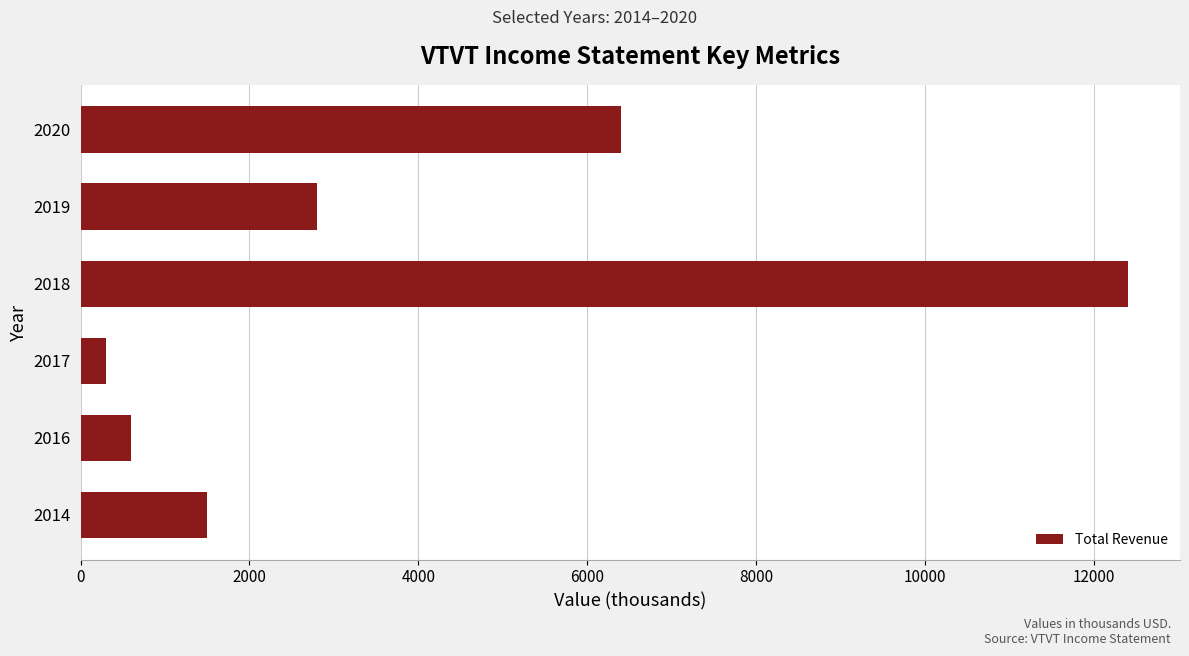

Are the bars grouped side by side (vs. stacked)?

No